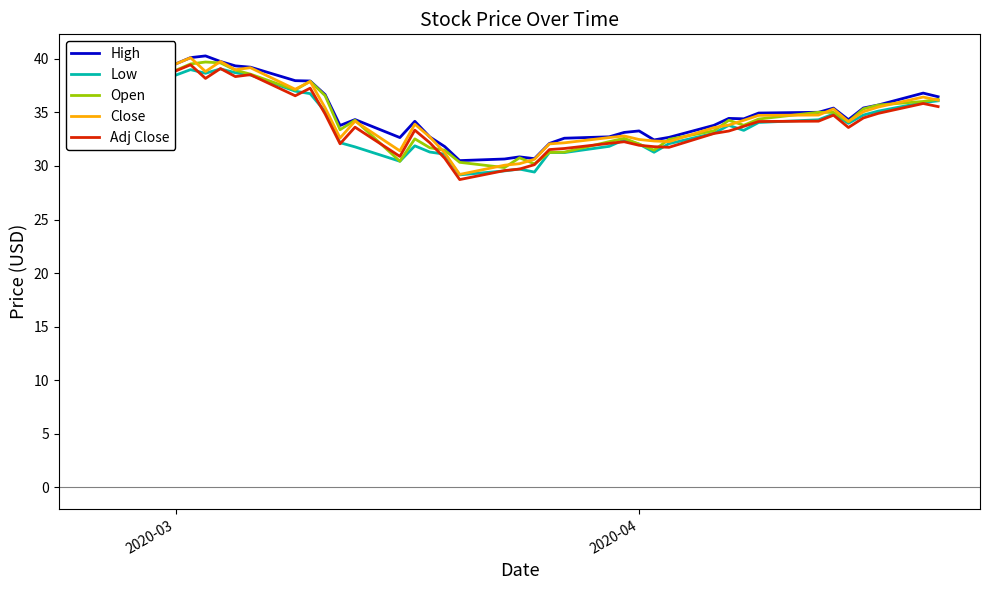

What is the greatest value displayed?

40.3